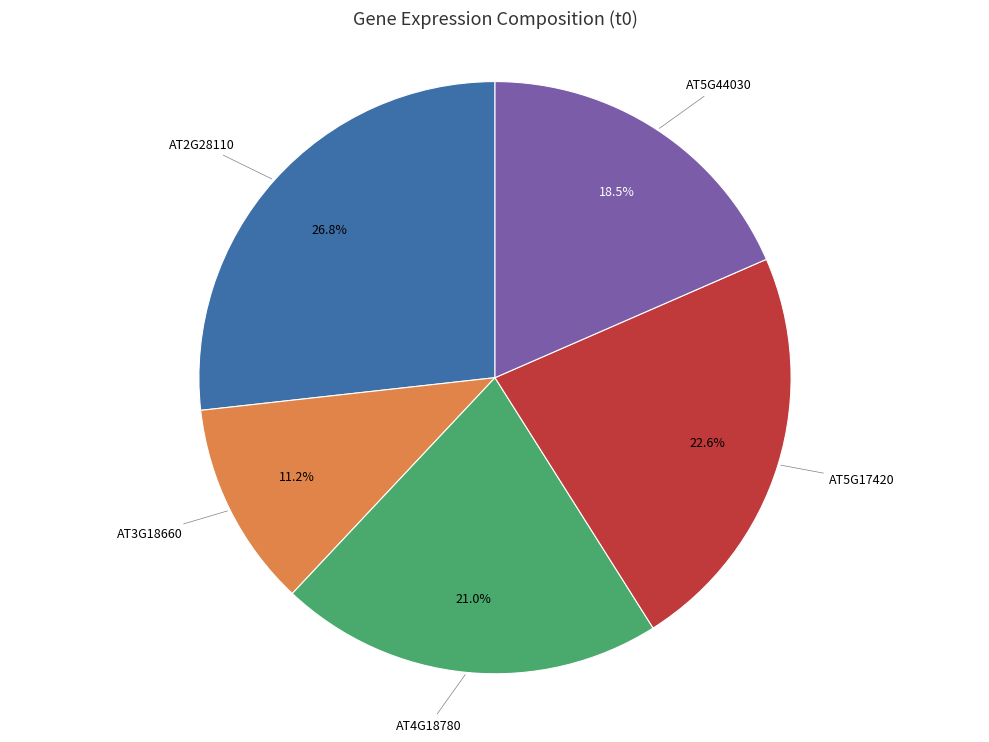

Is there a majority slice in this chart?

No